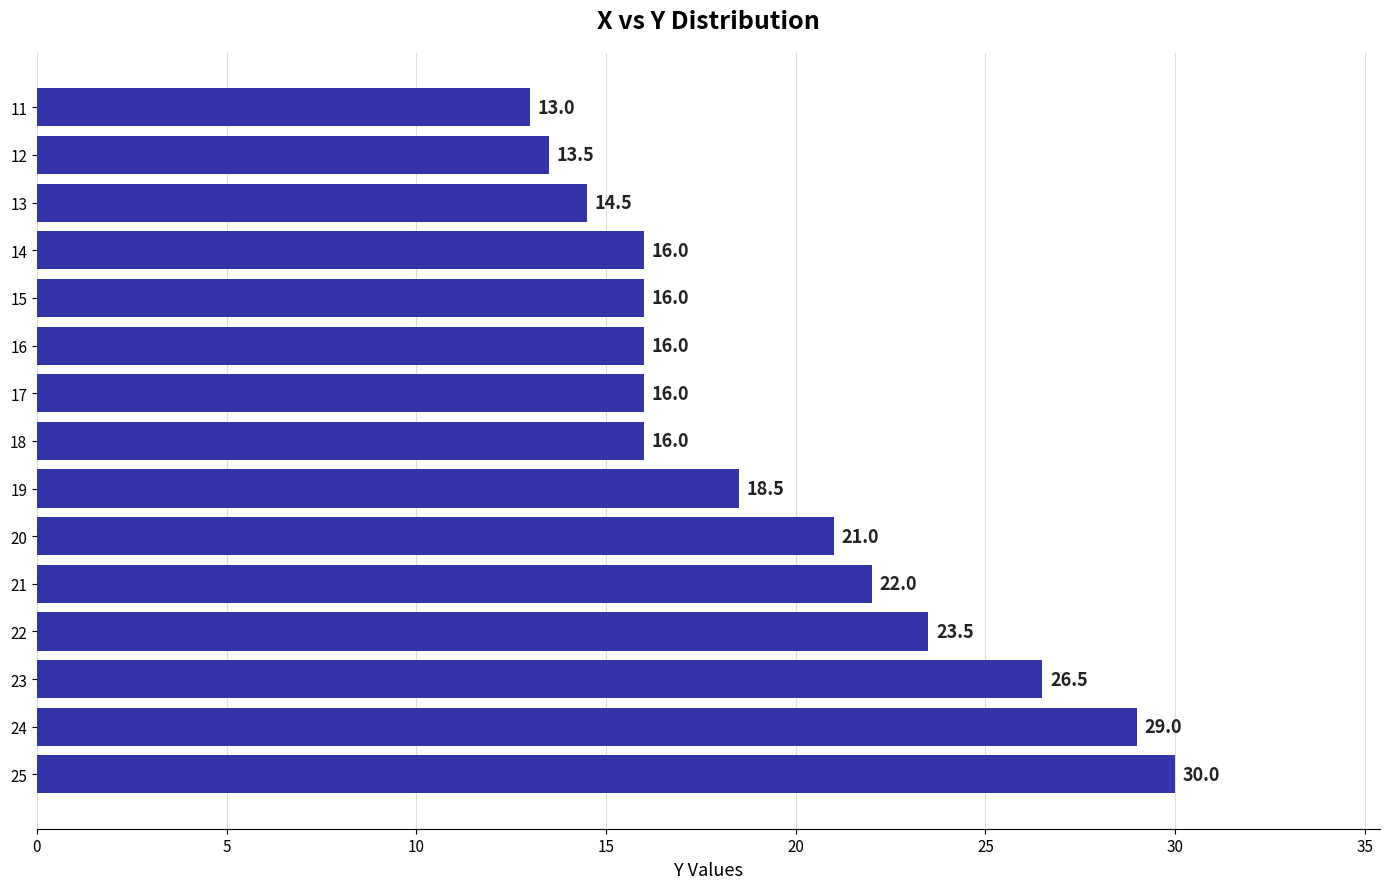

Read the value at 16.

16.0